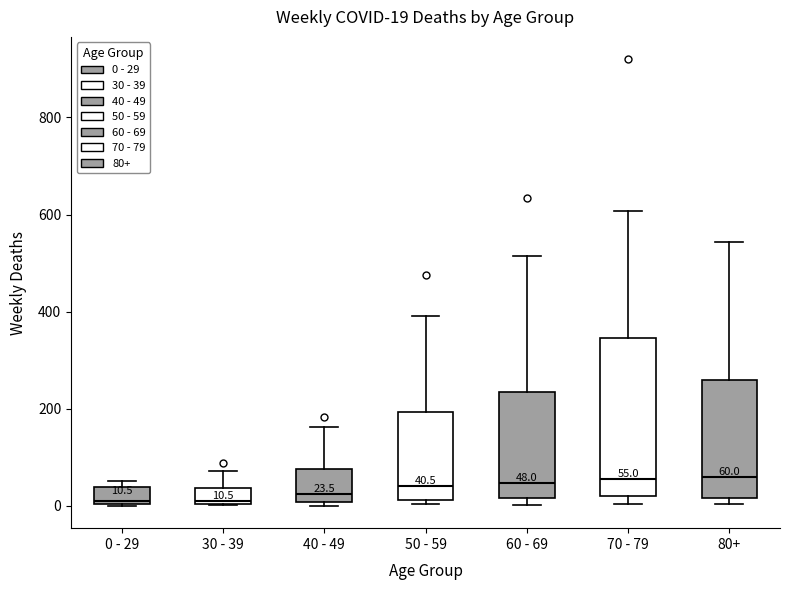

Comparing the boxes themselves (not the whiskers), which one is the tallest?

70 - 79